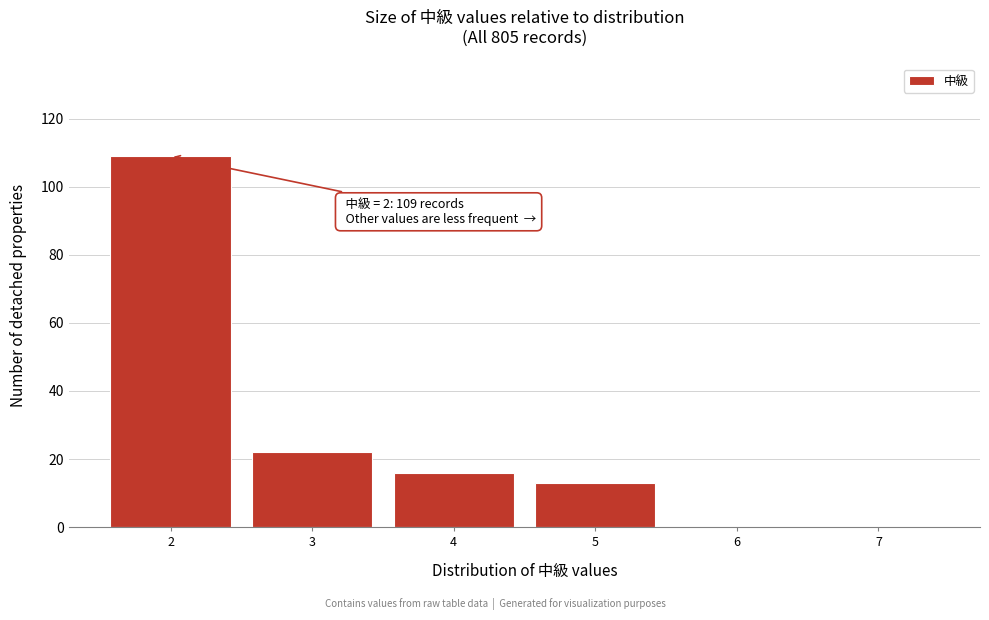

Which range on the x-axis has the tallest bar?

1.5 to 2.5